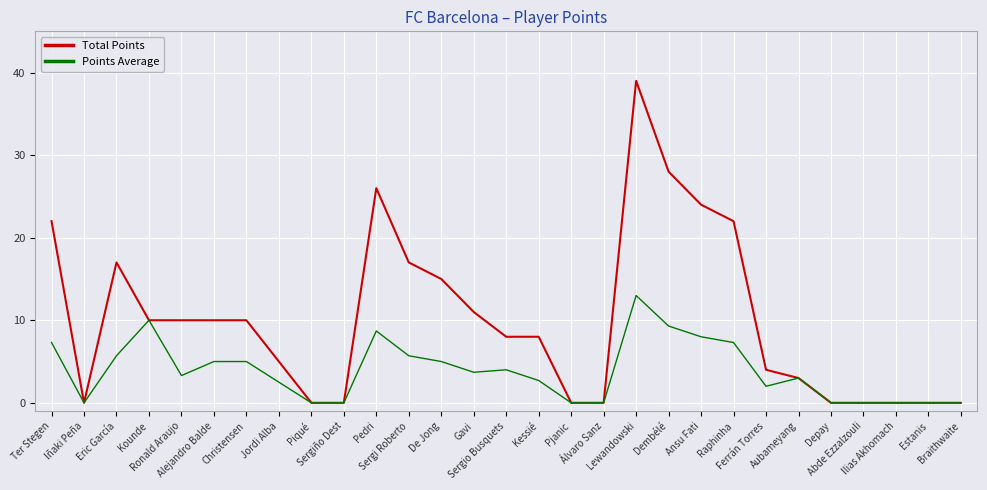

What is the maximum value for Points Average?

13.0